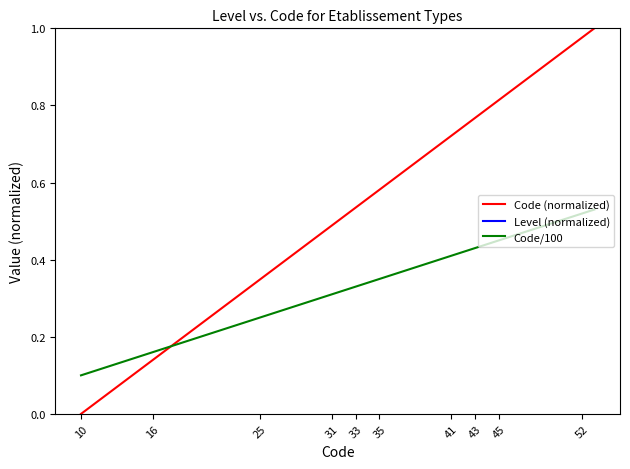

True or false: Code/100 and Level (normalized) intersect in this chart.

False